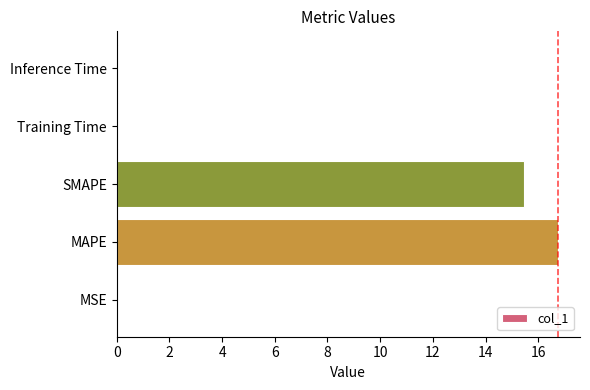

Which has a higher value, SMAPE or MAPE?

MAPE